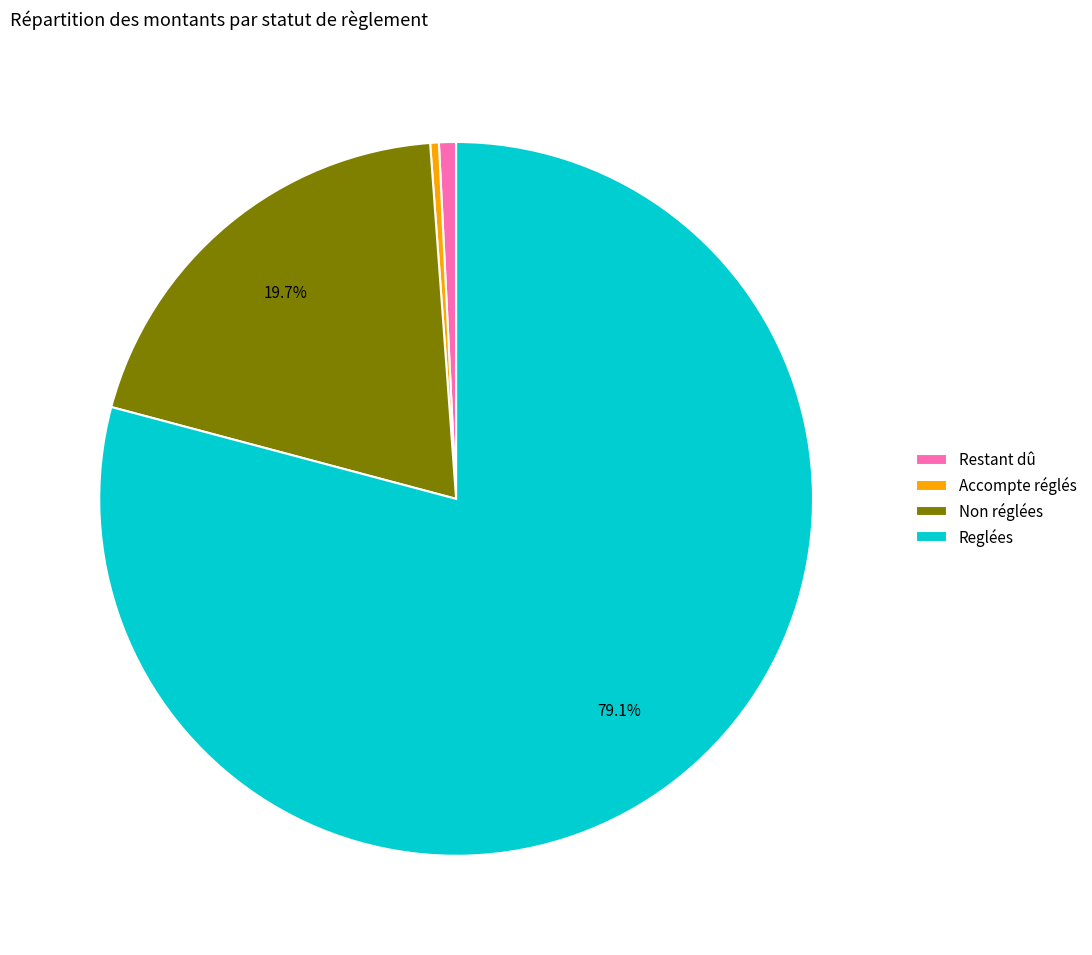

What is the majority slice?

Reglées